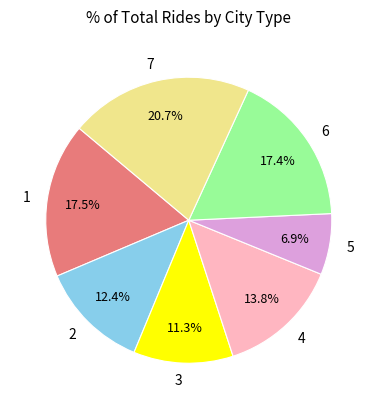

Combined, what portion of the pie is 7 and 3?

32.0%